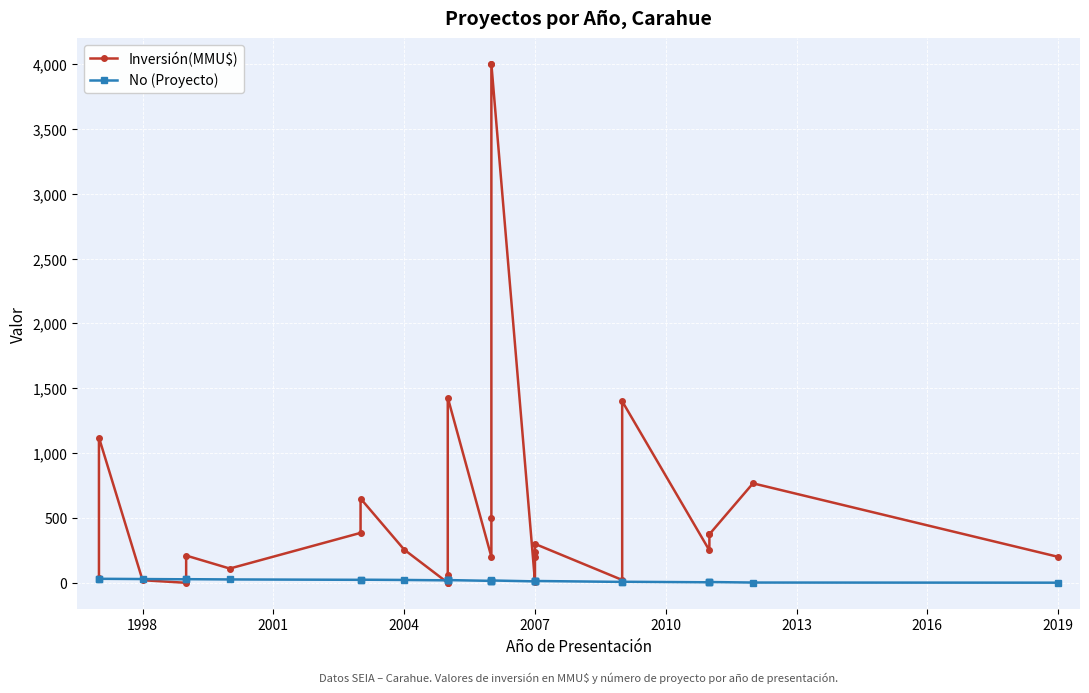

Reading left to right, list all the values displayed in this chart.

Inversión(MMU$): 40	1120	20	0	210	110	385	650	256	0	0	57	1428	200	500	4000	4000	10	200	234	300	22	1400	250	374	374	767	200
No (Proyecto): 30	31	29	27	28	26	23	24	22	19	20	21	21	15	16	17	18	11	12	13	14	7	8	4	5	6	2	1